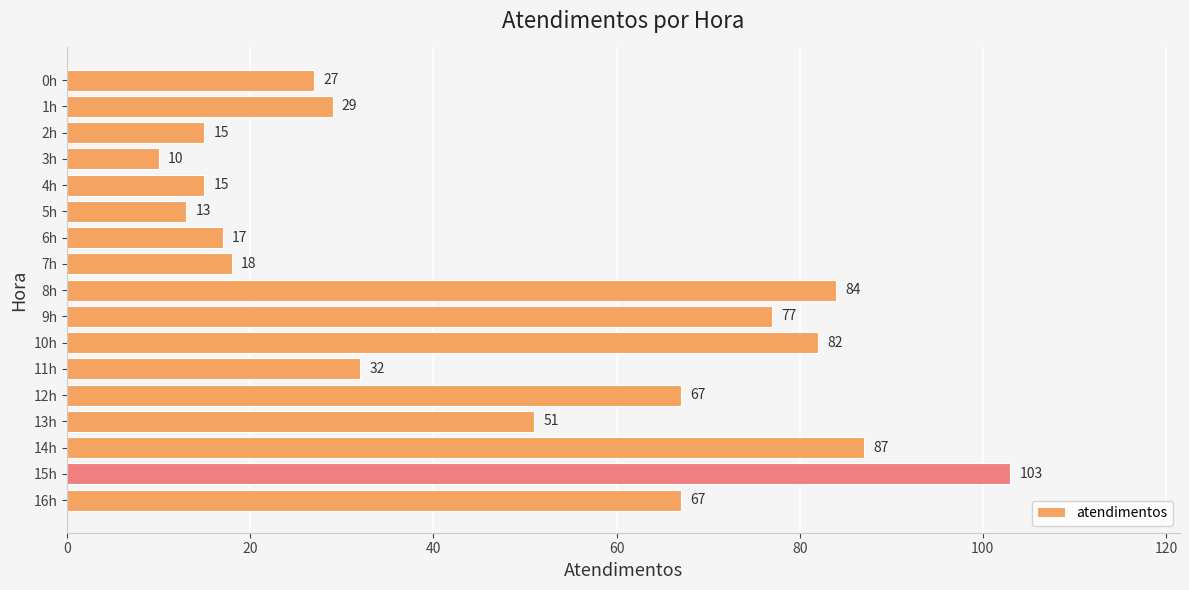

What is the difference between the values at 1h and 4h?

14